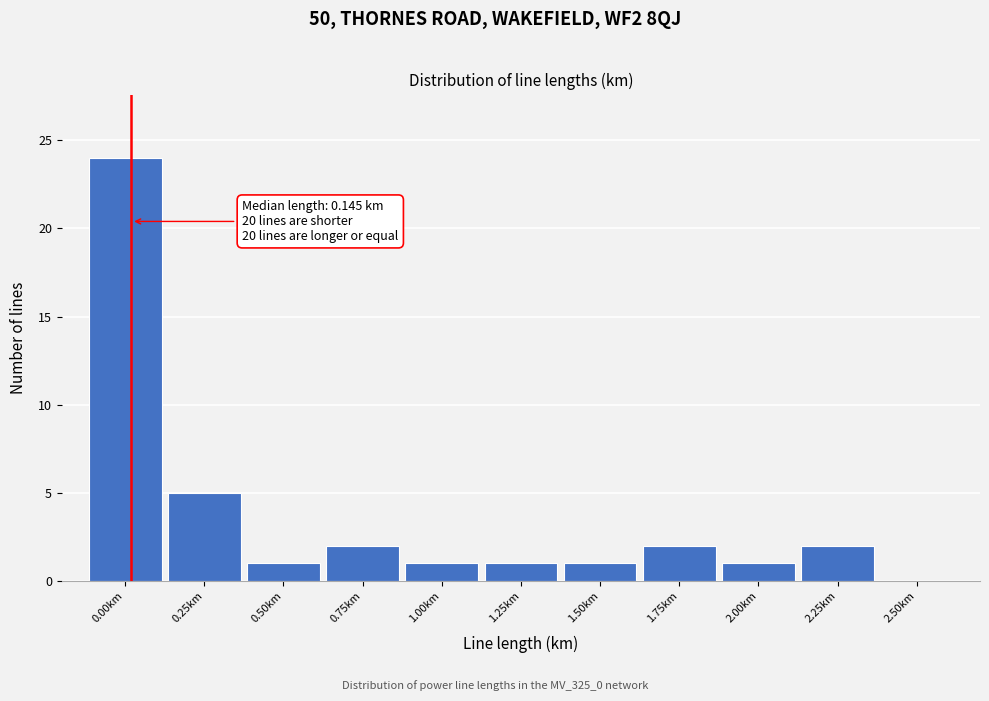

Reading right to left, transcribe all the data shown in this chart.

2.50km=0	2.25km=2	2.00km=1	1.75km=2	1.50km=1	1.25km=1	1.00km=1	0.75km=2	0.50km=1	0.25km=5	0.00km=24